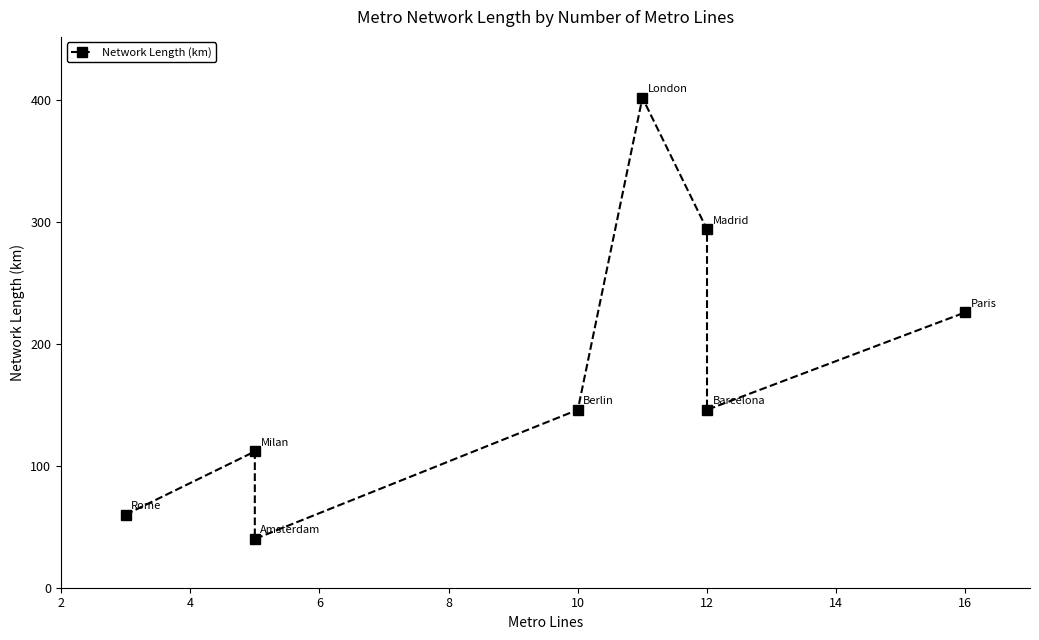

What is the change in value from 12 to 16?

-68.0